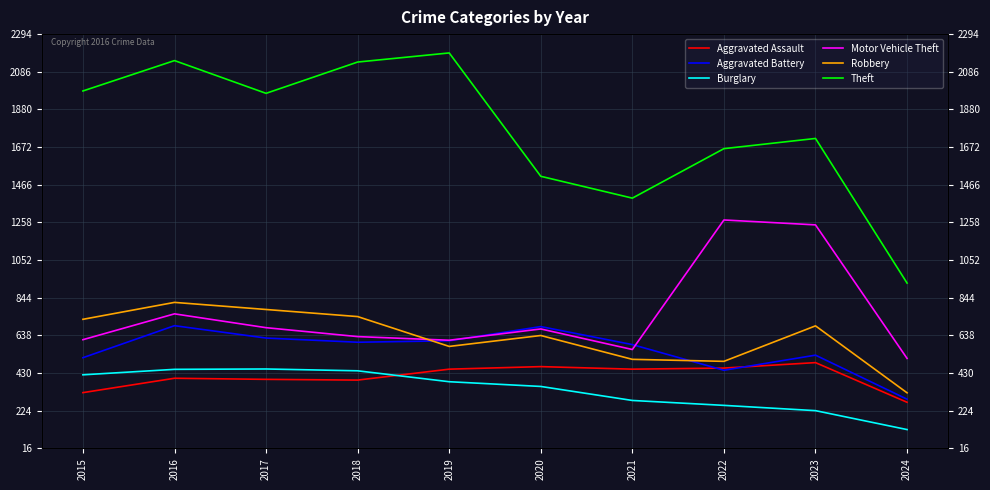

True or false: Motor Vehicle Theft has a value of 511 at 2024.

True